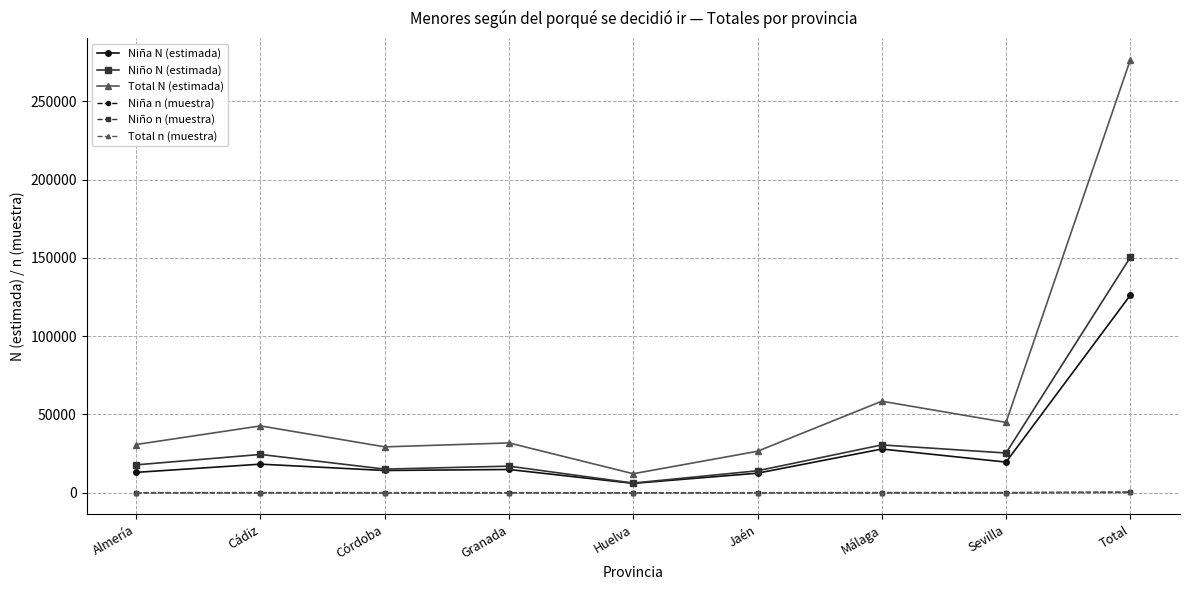

True or false: Niño n (muestra) has more than 0 points higher than both neighbors.

True